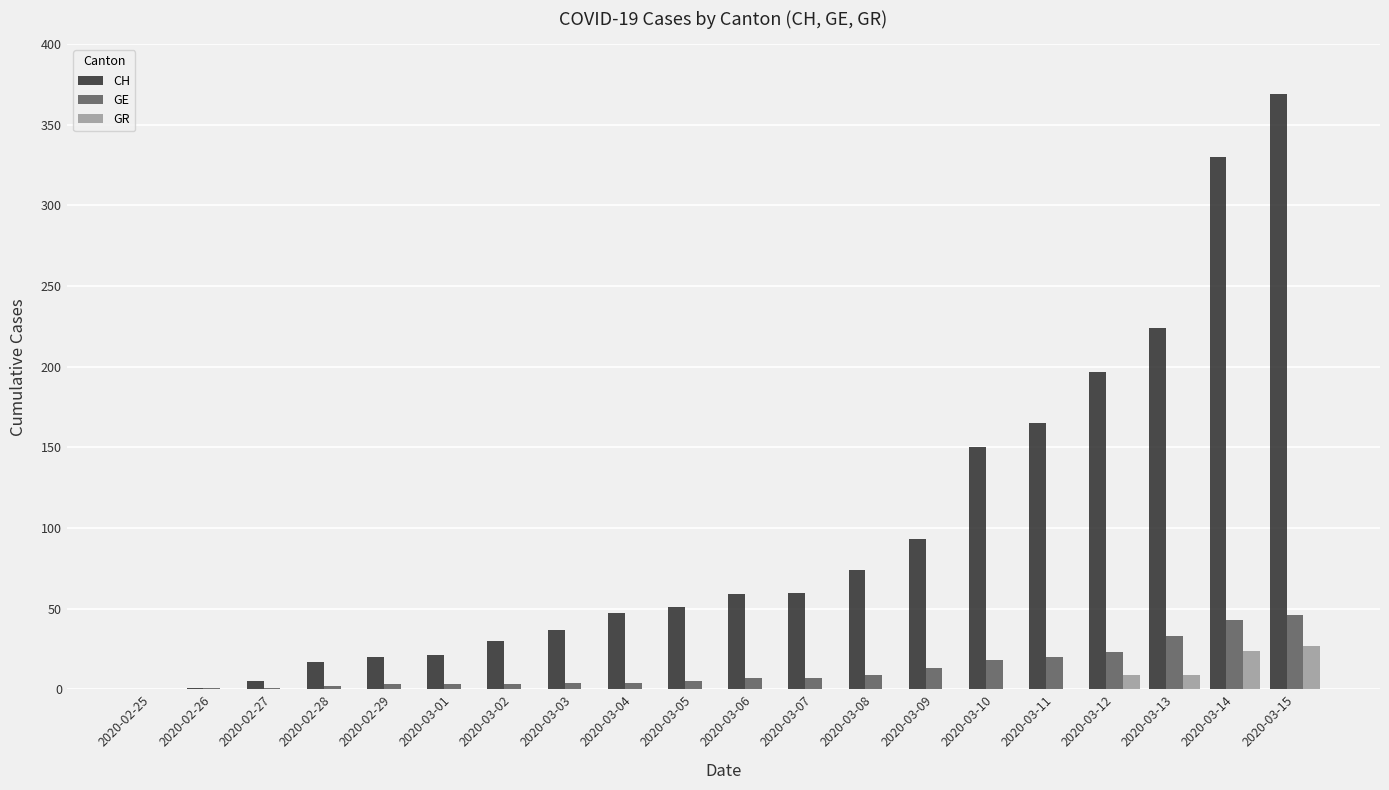

Which category has the highest value across all series?

2020-03-15